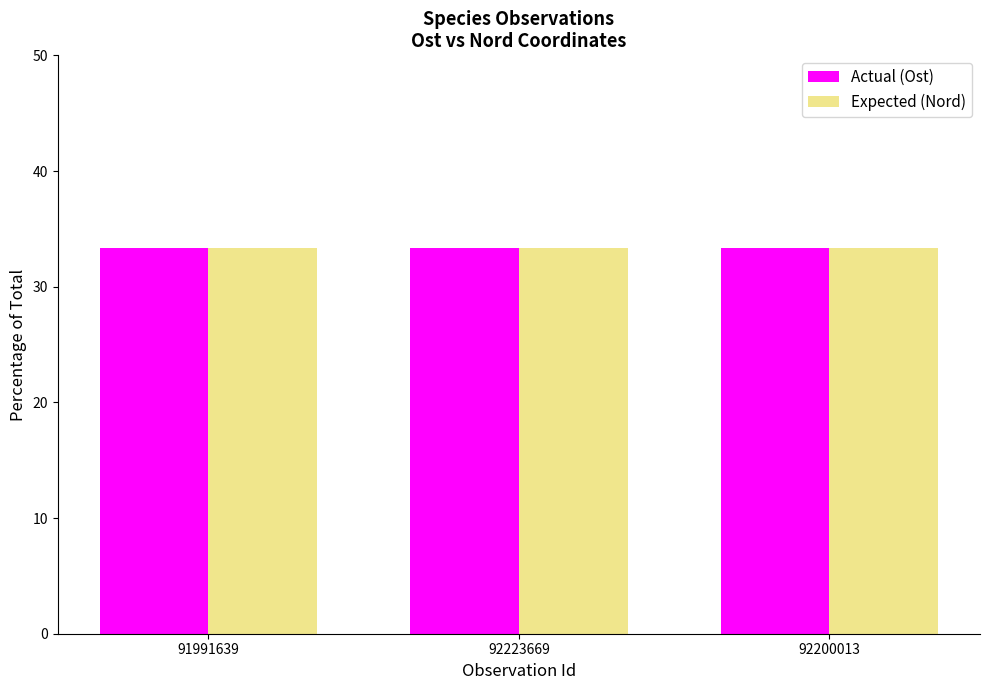

Reading left to right, list all the values displayed in this chart.

Actual (Ost): 91991639=33.3	92223669=33.3	92200013=33.3
Expected (Nord): 91991639=33.3	92223669=33.3	92200013=33.3